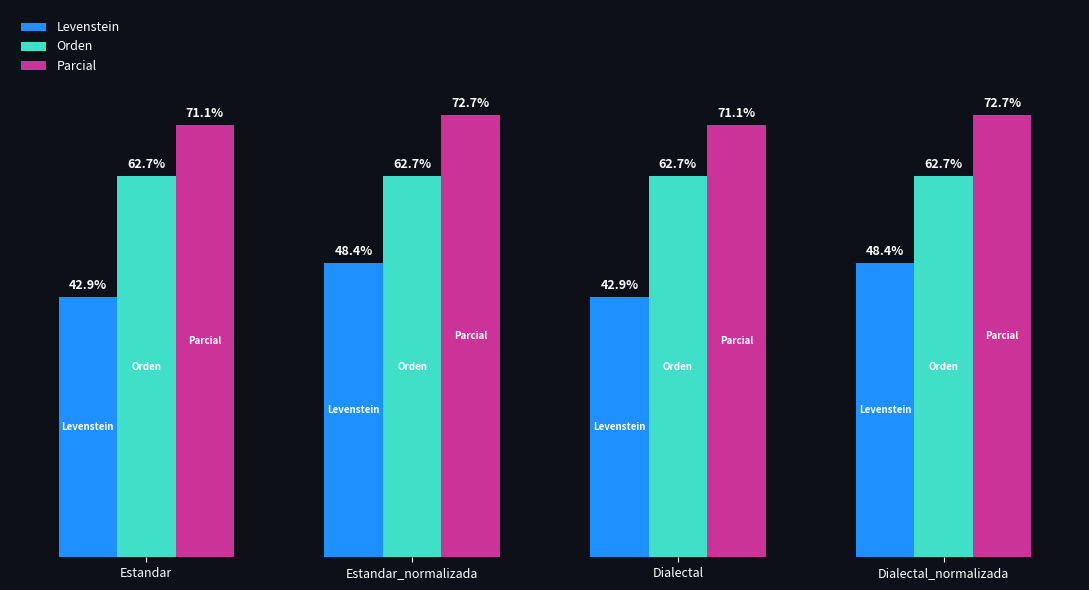

Where does the Parcial series first go above 72?

Estandar_normalizada